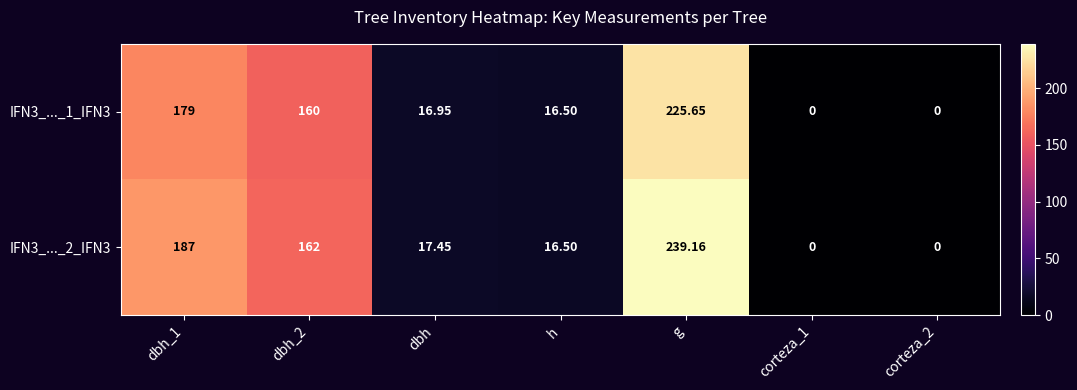

Which label corresponds to the largest value in the chart?

g